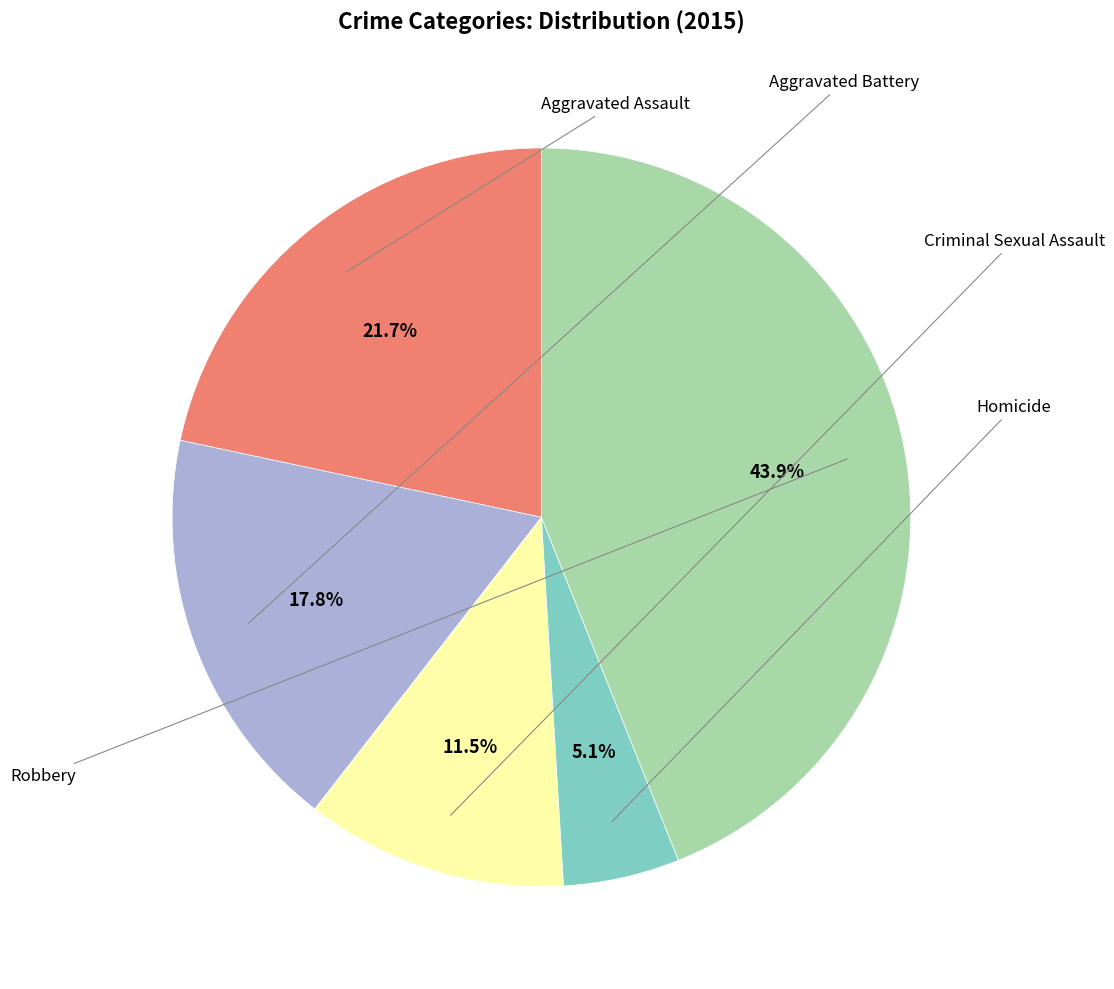

Is there a majority slice in this chart?

No